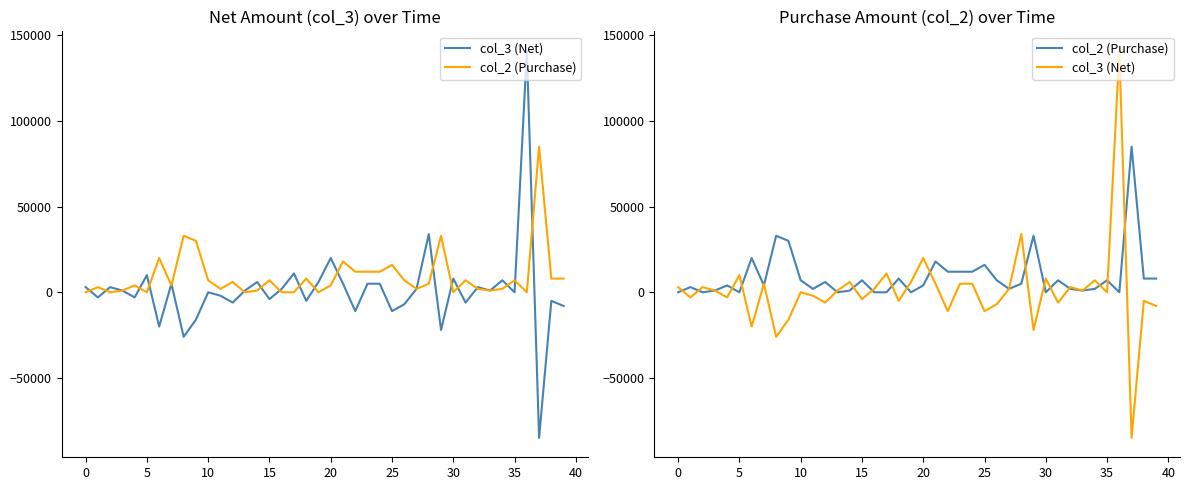

List the series in order of their peak value, highest first.

col_3 (Net), col_2 (Purchase)